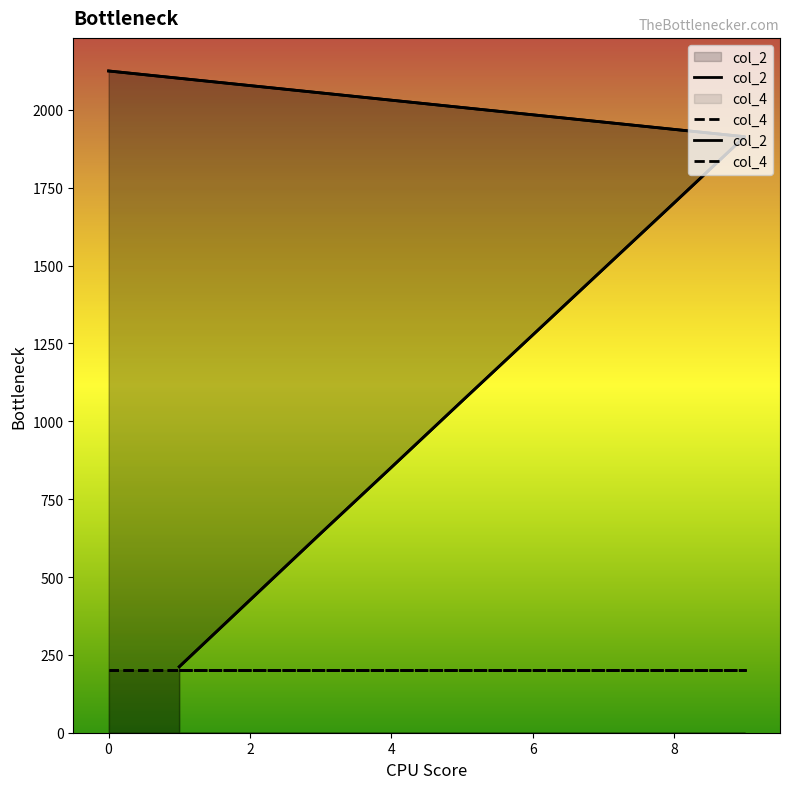

True or false: col_2 and col_4 cross at least once.

False